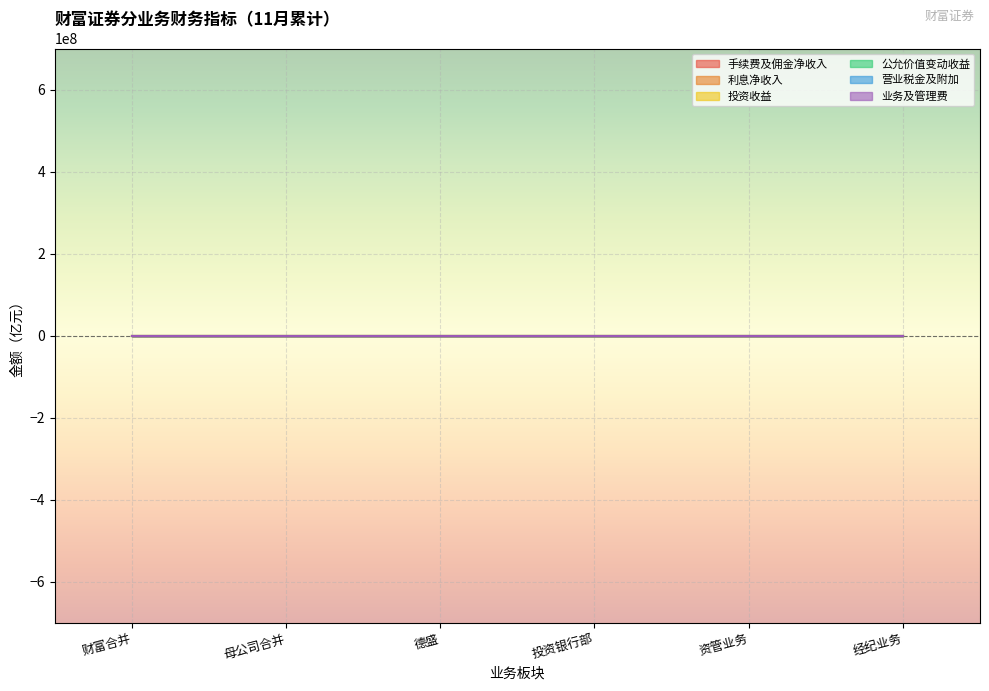

The 业务及管理费 series shows 0.2 at 德盛. True or false?

False